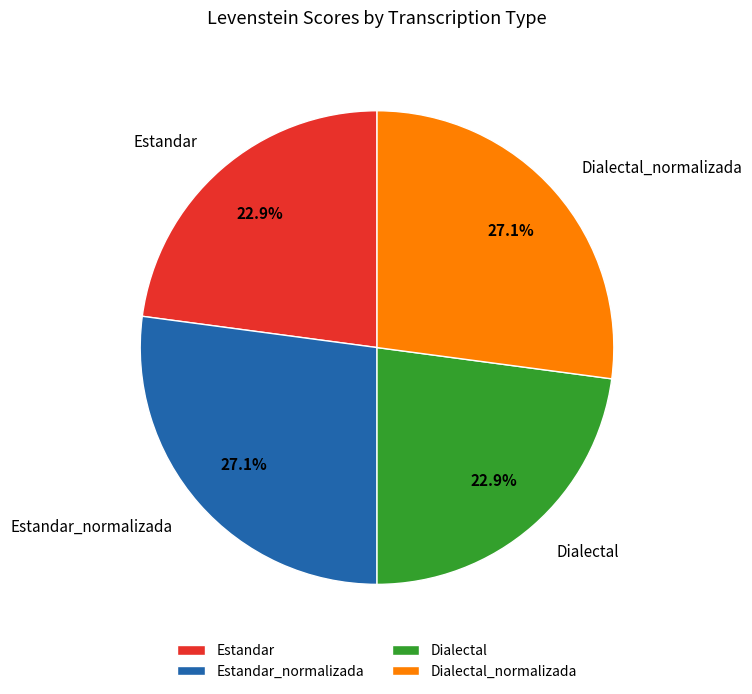

What percentage is NOT represented by Estandar?

77.1%